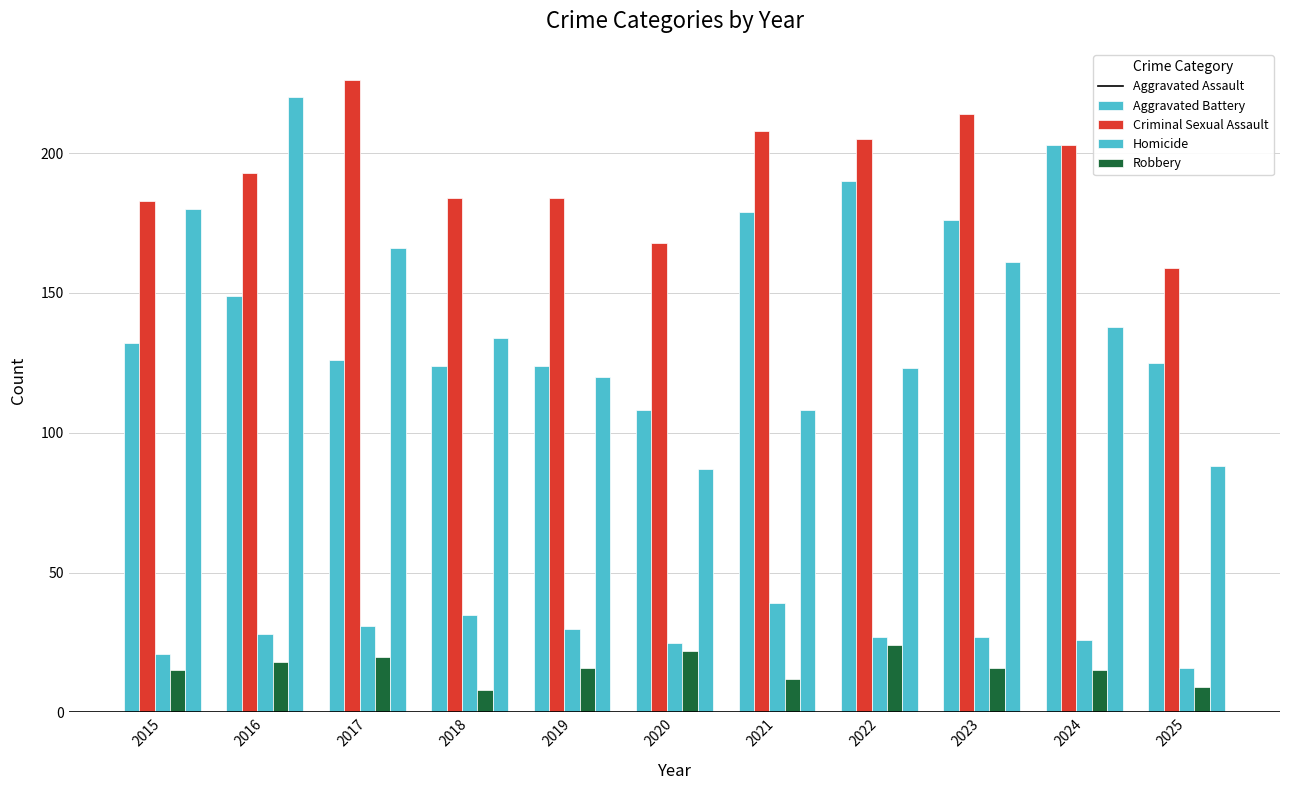

Which has a higher value, 2023 or 2025?

2023